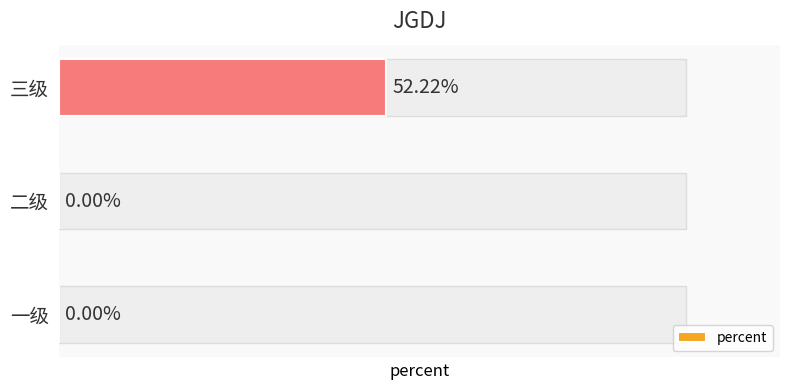

At which category does the chart reach its peak across all series?

三级